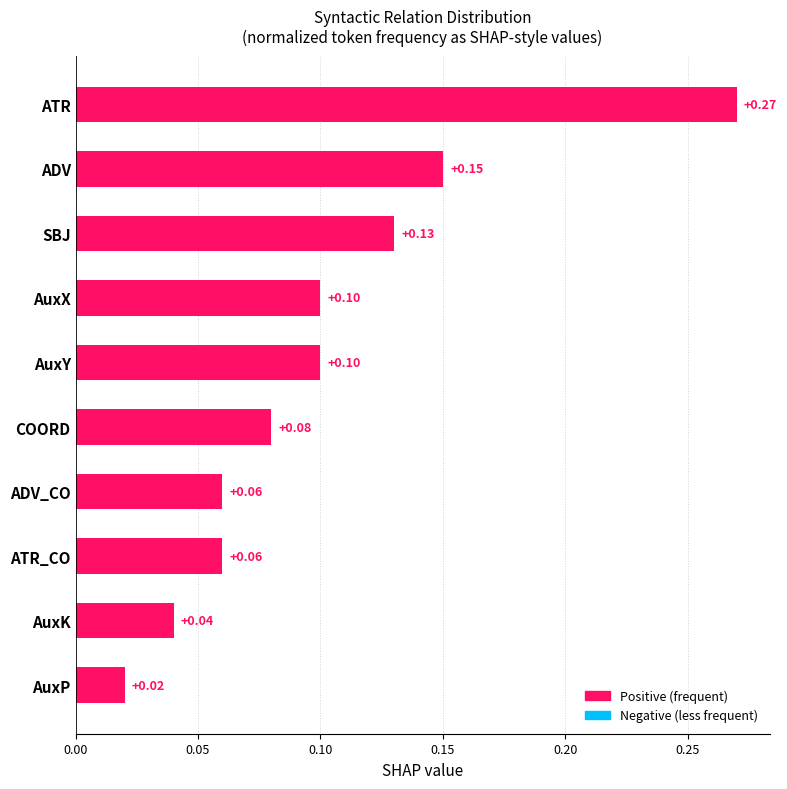

Which category has the lowest value across all series?

AuxP